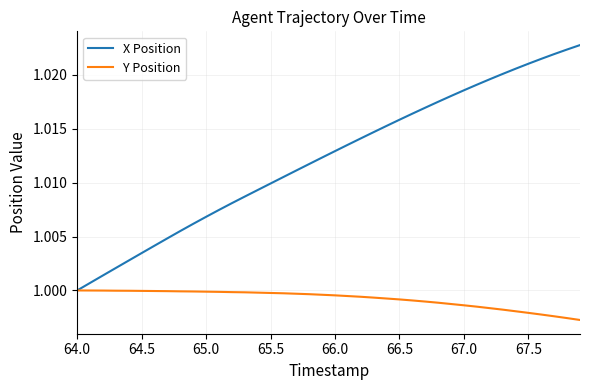

Rank the series by their average value, from lowest to highest.

Y Position, X Position